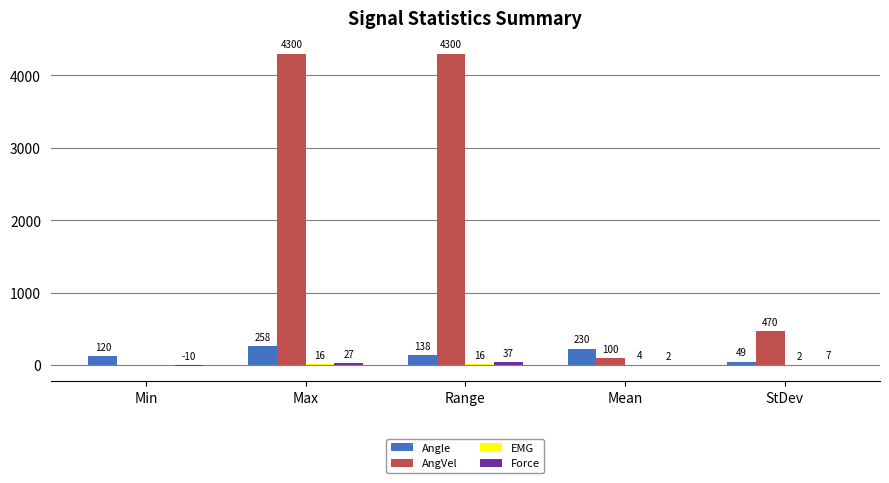

At which label is AngVel closest to 2150?

StDev